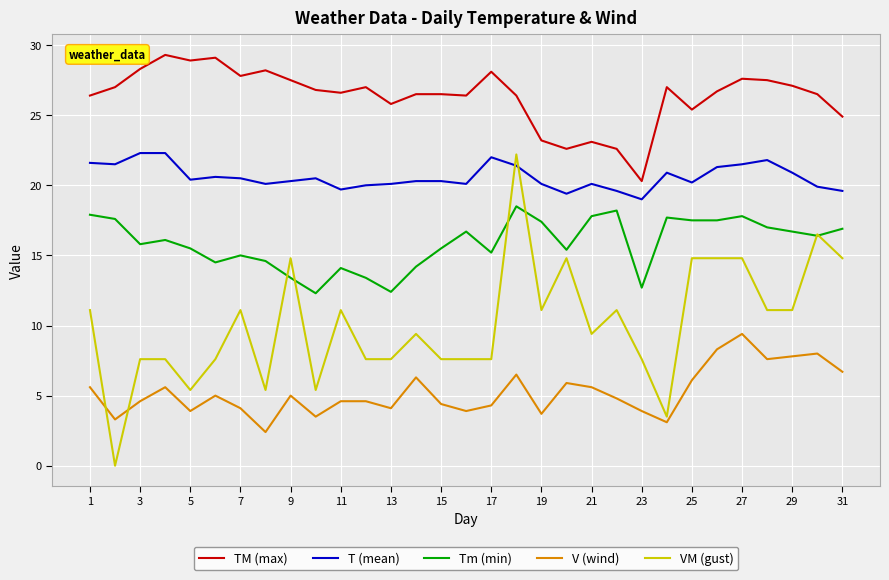

List the series in order of their overall mean, highest first.

TM (max), T (mean), Tm (min), VM (gust), V (wind)